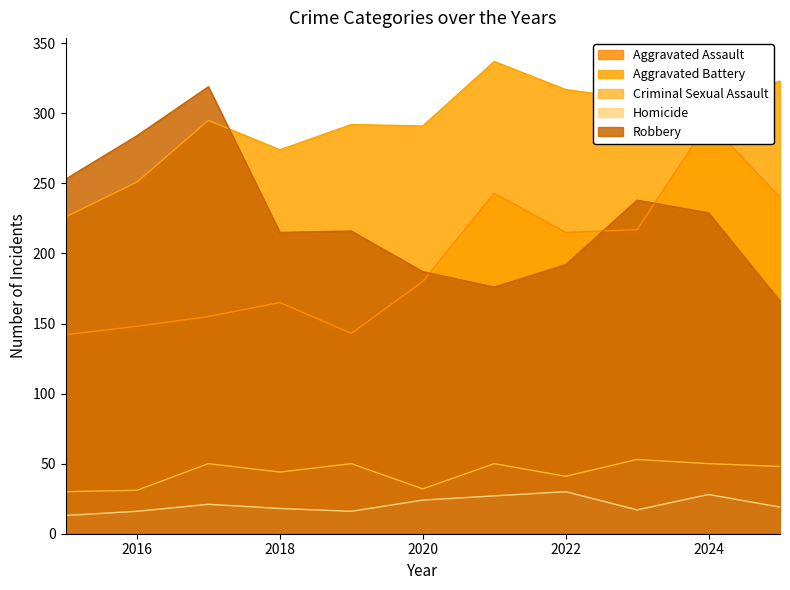

Reading left to right, list all the values displayed in this chart.

Aggravated Assault: 142	148	155	165	143	180	243	215	217	294	240
Aggravated Battery: 226	251	295	274	292	291	337	317	310	308	323
Criminal Sexual Assault: 30	31	50	44	50	32	50	41	53	50	48
Homicide: 13	16	21	18	16	24	27	30	17	28	19
Robbery: 253	284	319	215	216	187	176	192	238	229	166